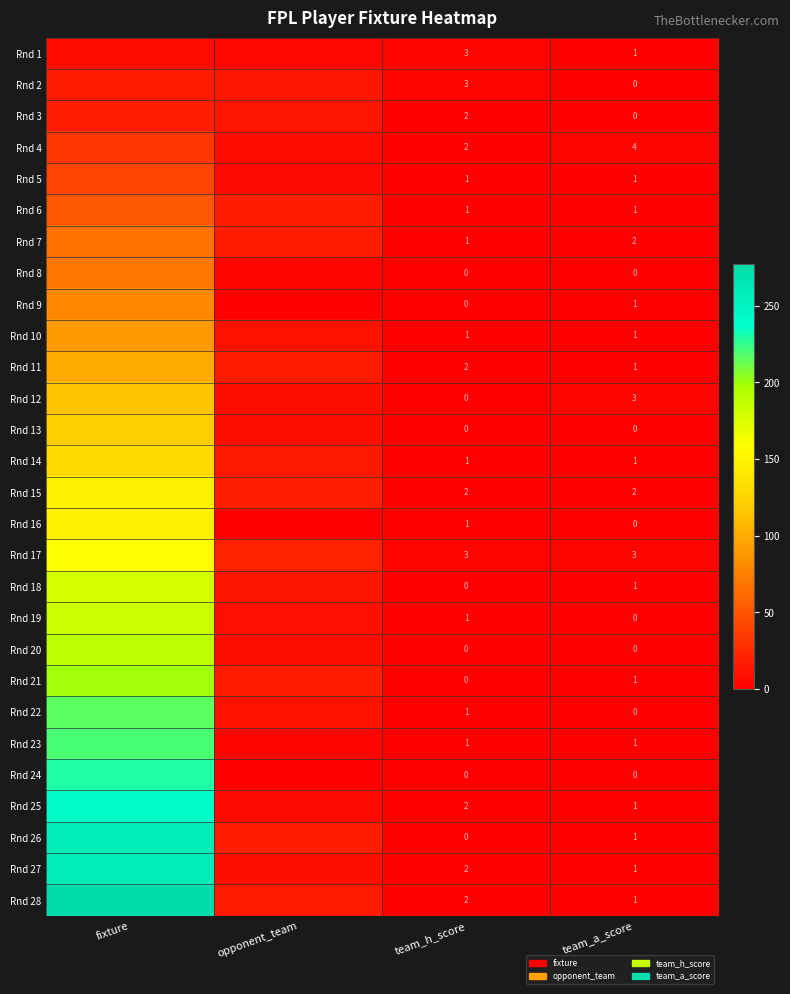

The Rnd 17 series shows 3 at team_a_score. True or false?

True